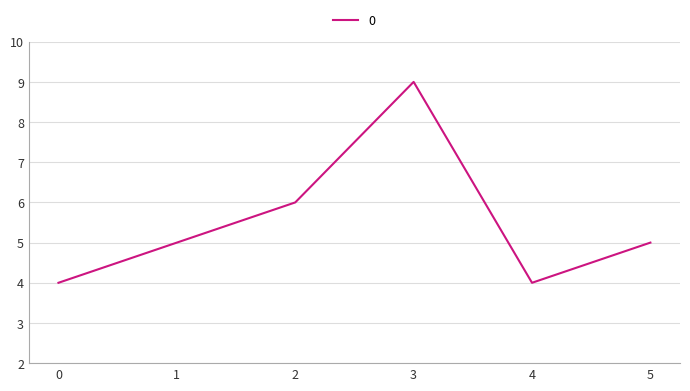

How many lines are shown in the chart?

1